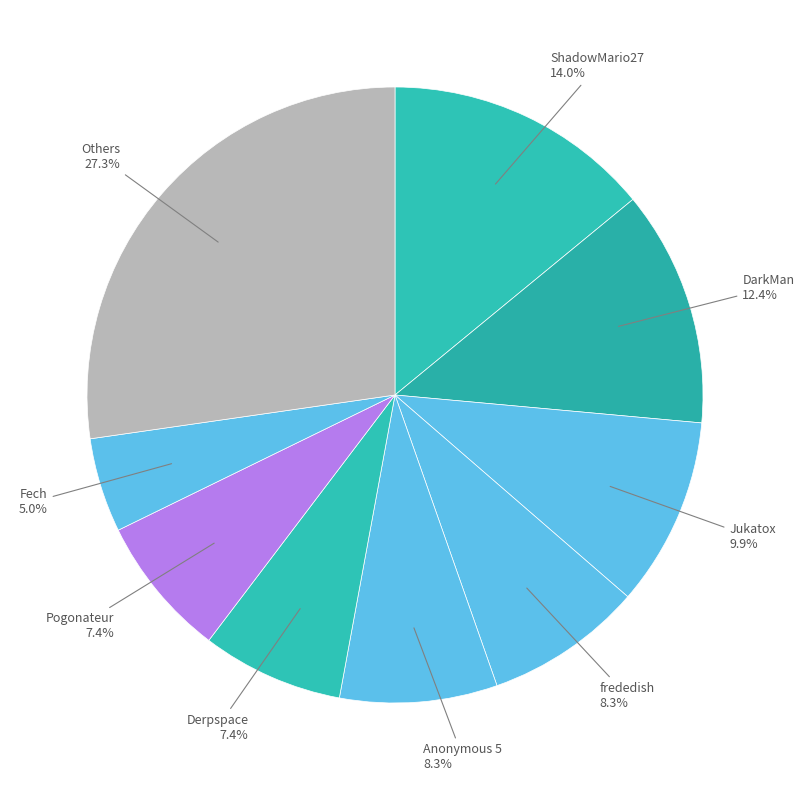

True or false: Derpspace accounts for 7% of the total.

True